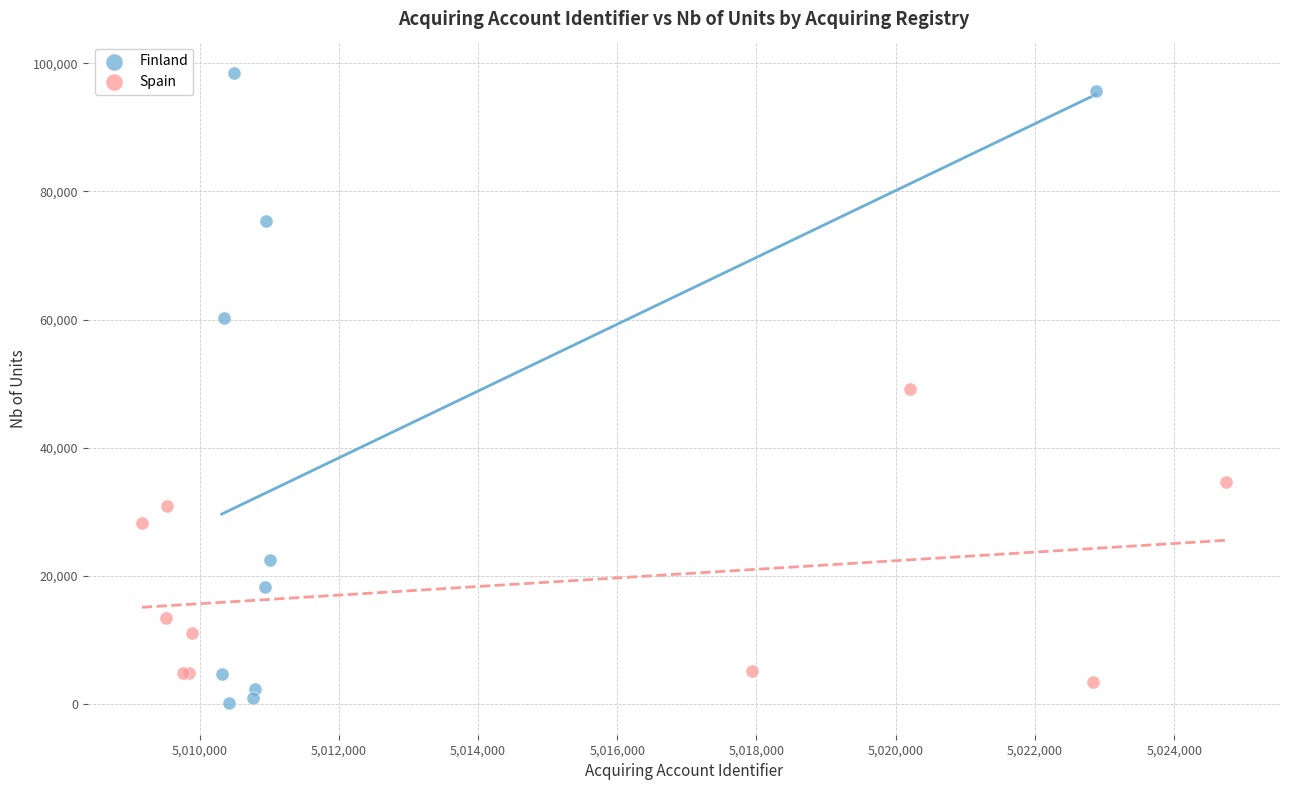

Which series contains the highest Y value?

Finland